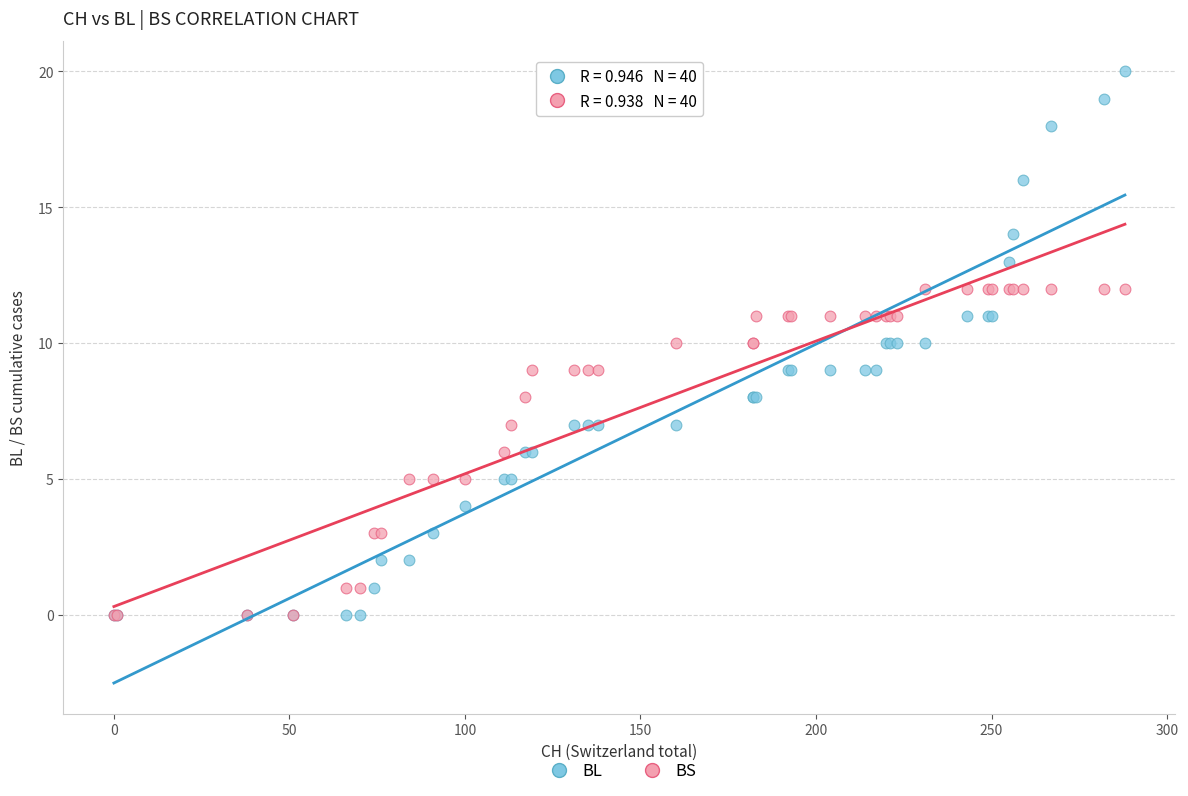

What are all the series names shown in the legend?

BL, BS